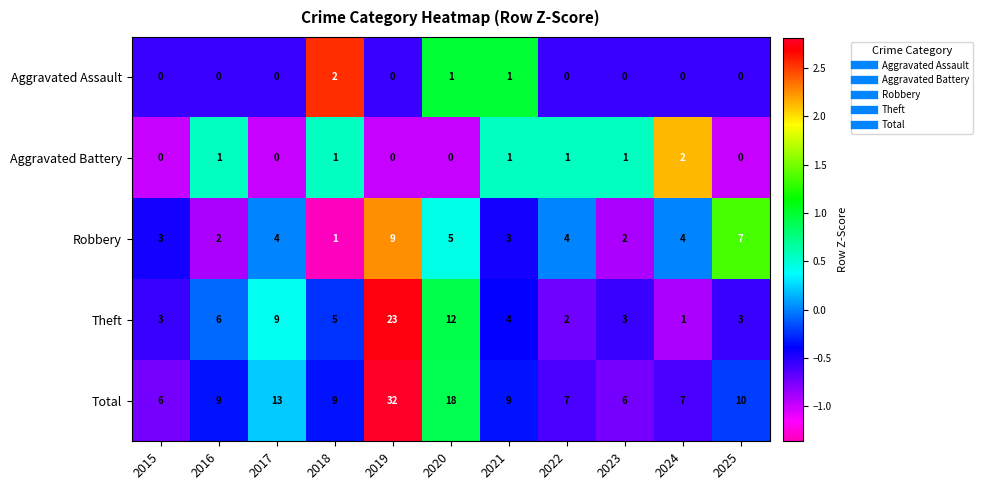

Which series has the largest range (max minus min)?

Total